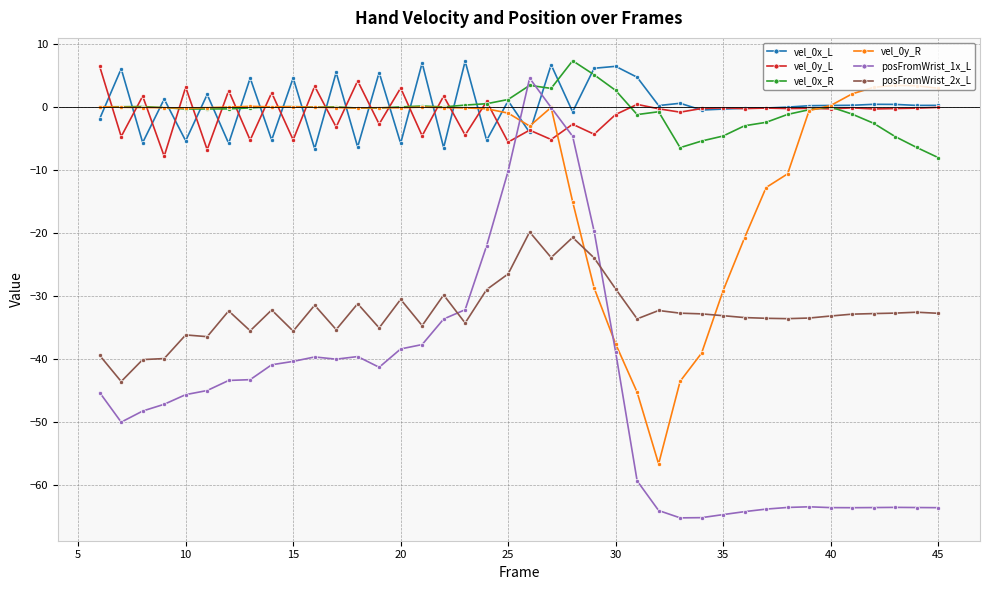

What is the value of the vel_0y_L point at the 13th from the left?

4.2